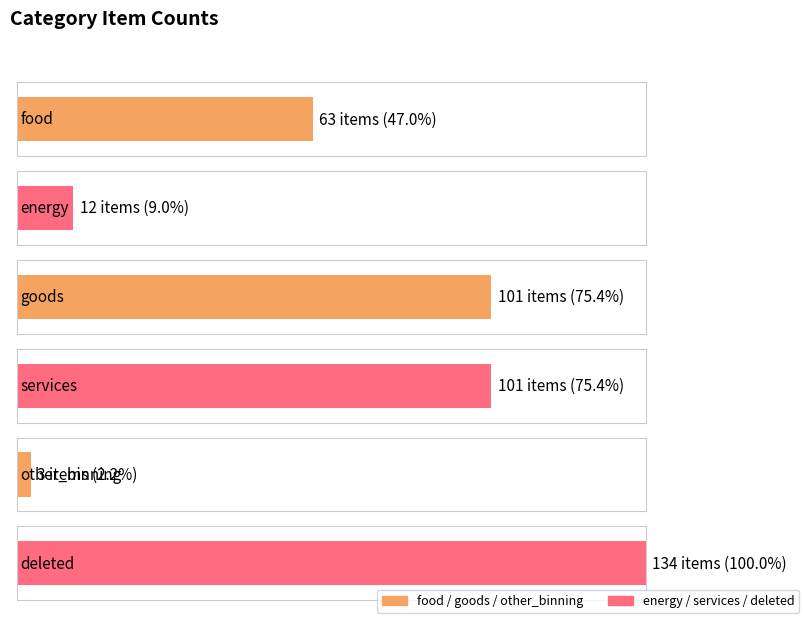

What is the sum of the values at energy and goods?

113